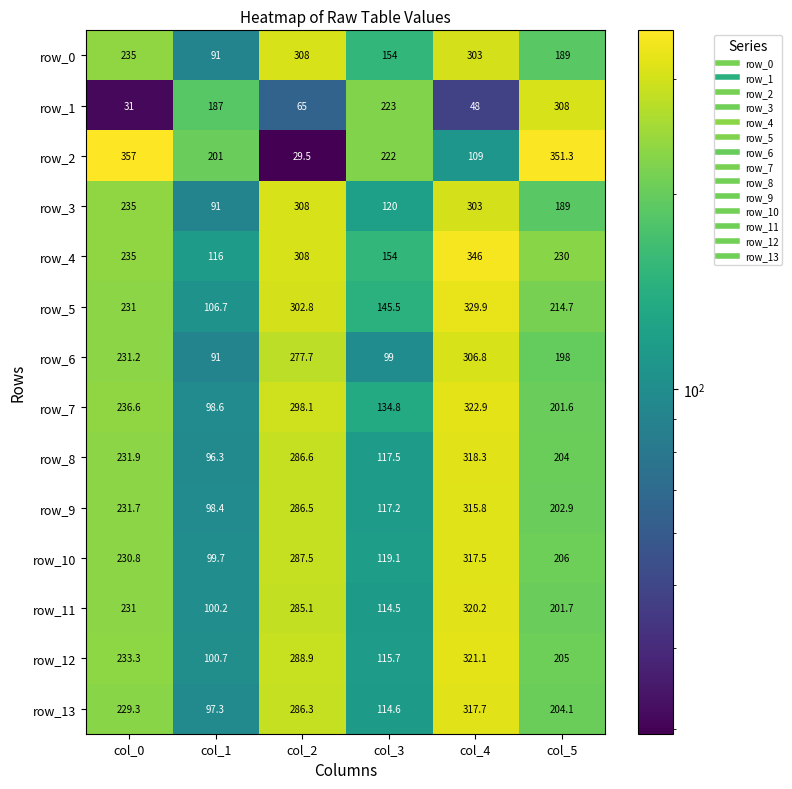

Rank the categories by row_5 value from lowest to highest.

col_1, col_3, col_5, col_0, col_2, col_4